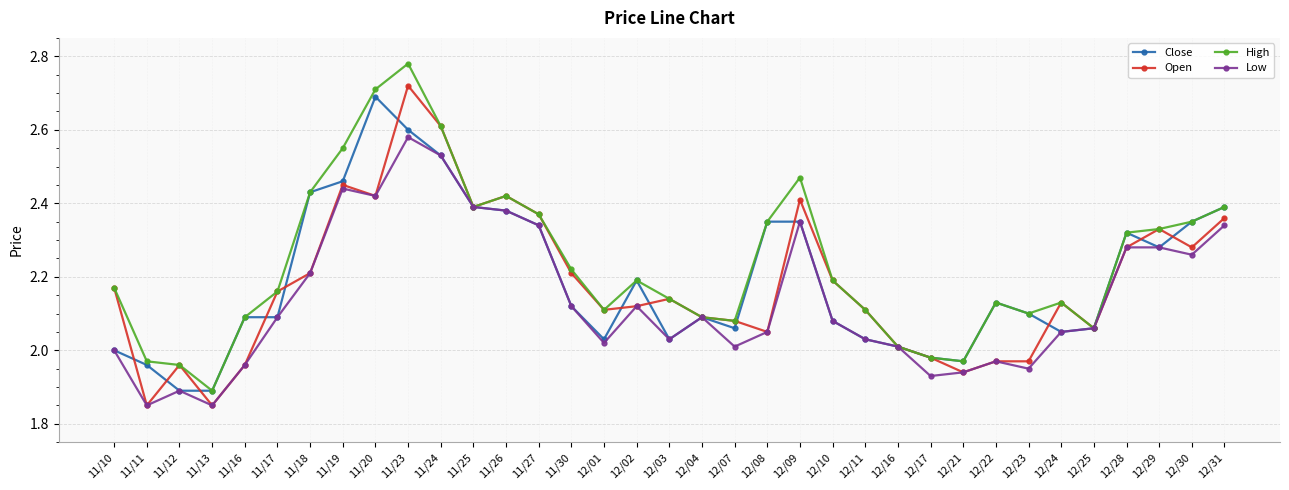

True or false: Low has more than 2 interior local peaks.

True